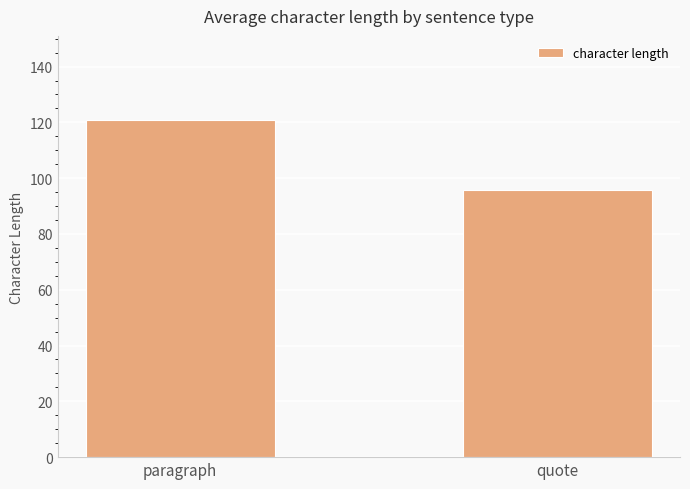

Does the chart contain any negative values?

No